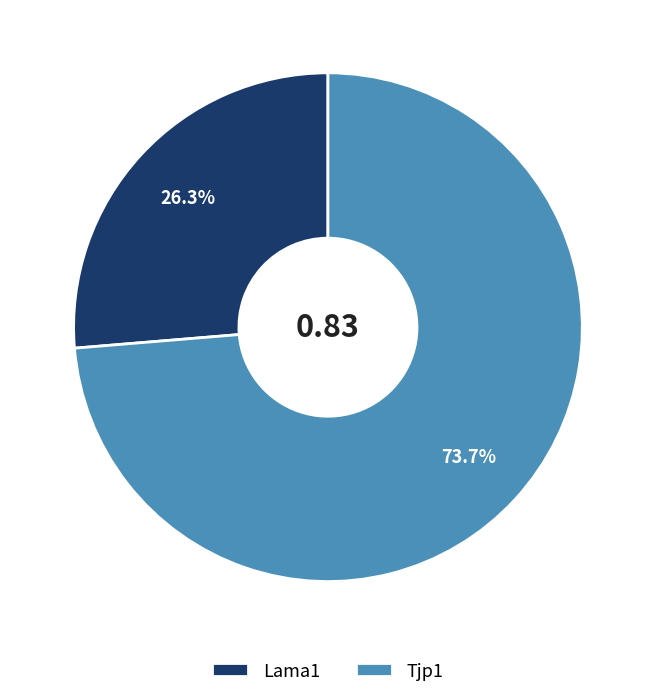

Which category accounts for the majority?

Tjp1